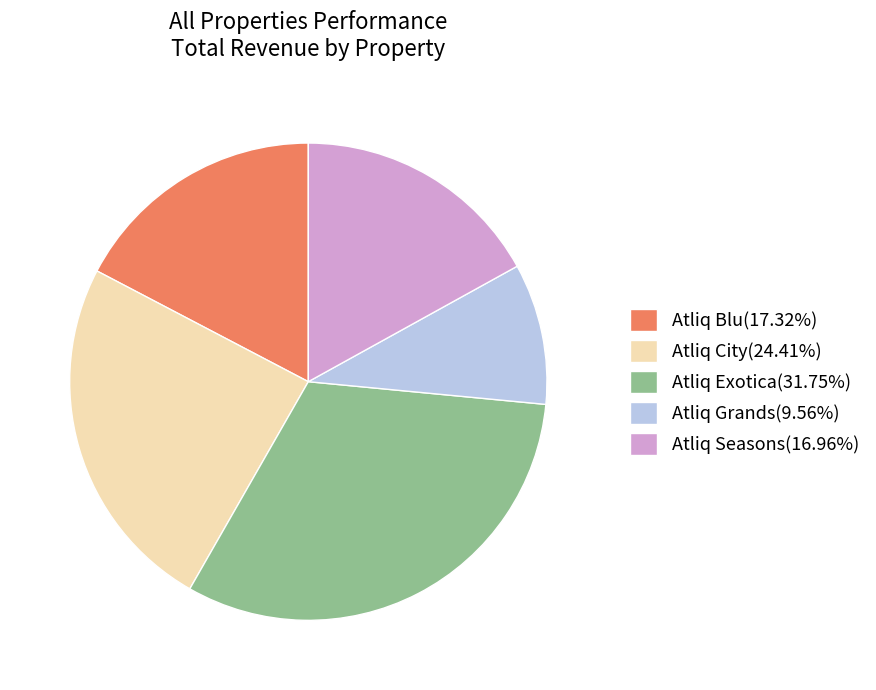

Count the number of slices in the pie.

5